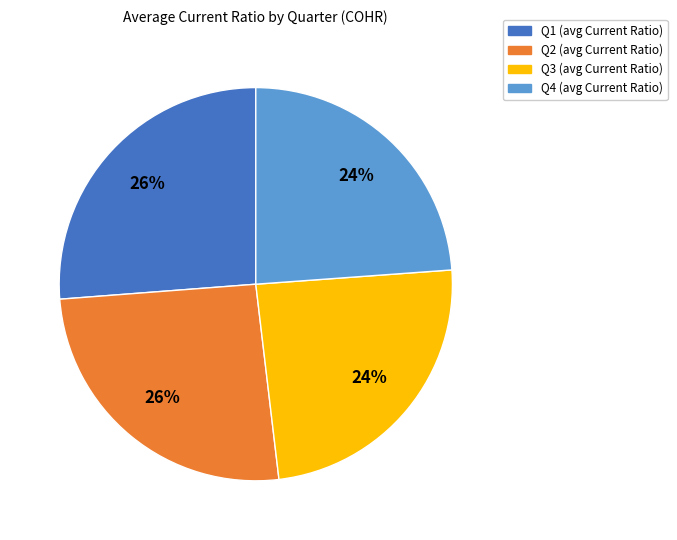

What percentage is the Q4 slice, to the nearest percent?

24%